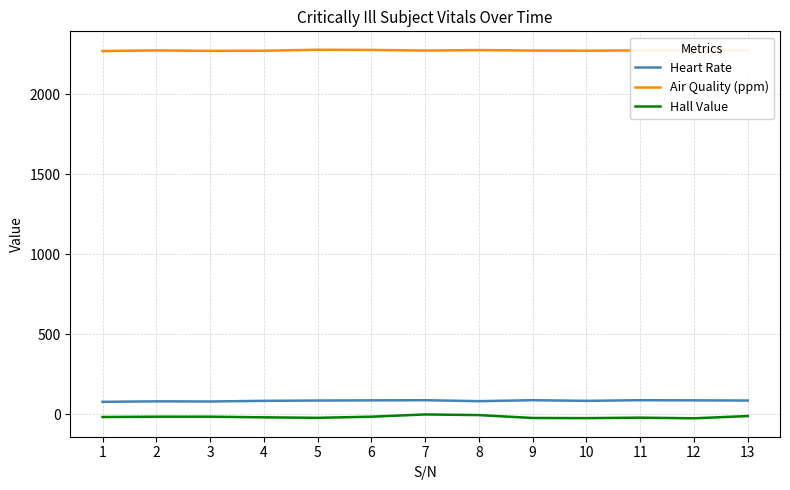

Is the value of Air Quality (ppm) at 2 greater than the value of Heart Rate at 11?

Yes